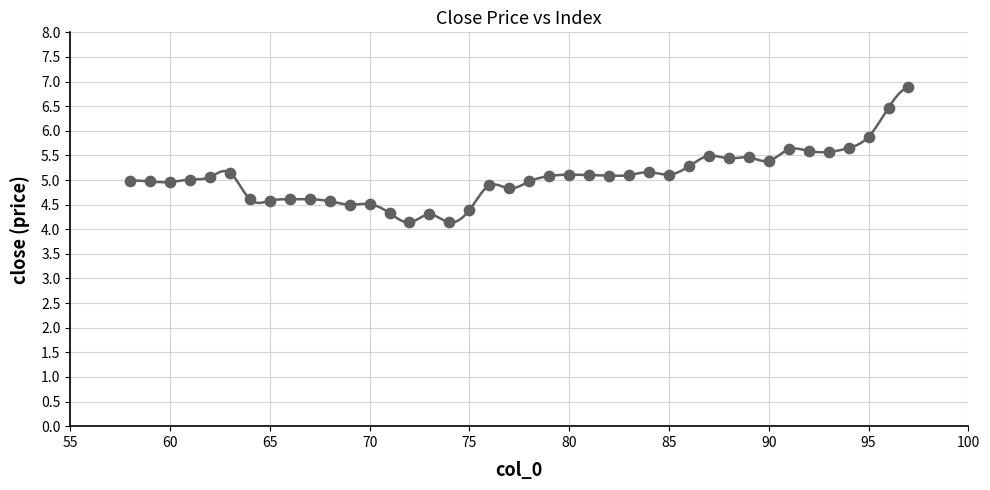

What is the range of X values (max minus min)?

39.0